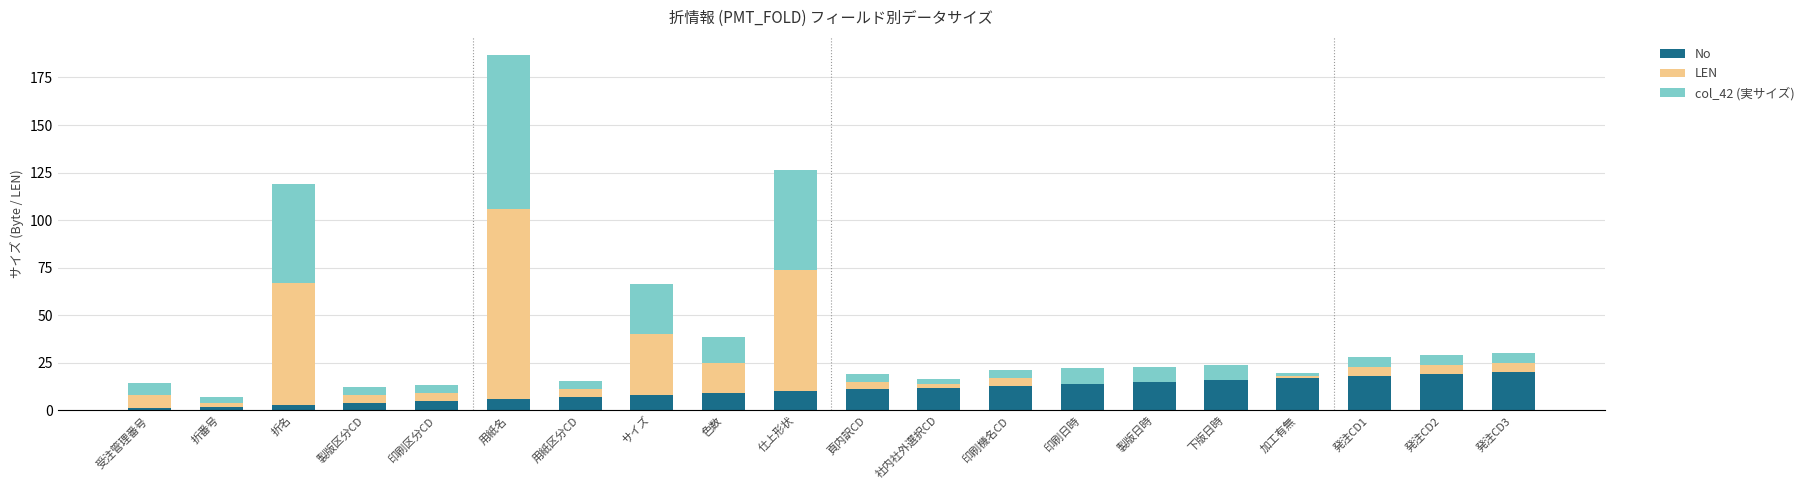

Is it true that No equals 10.0 at 仕上形状?

True